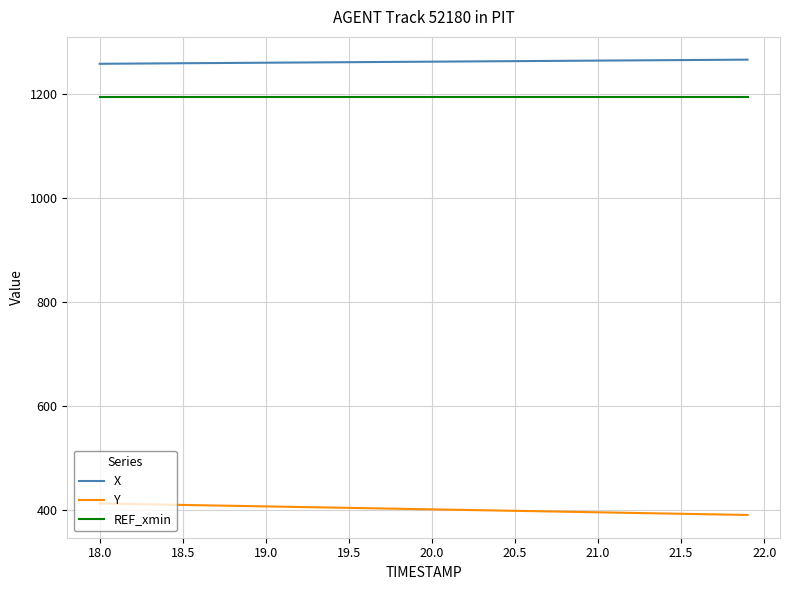

What is the greatest value displayed?

1265.7